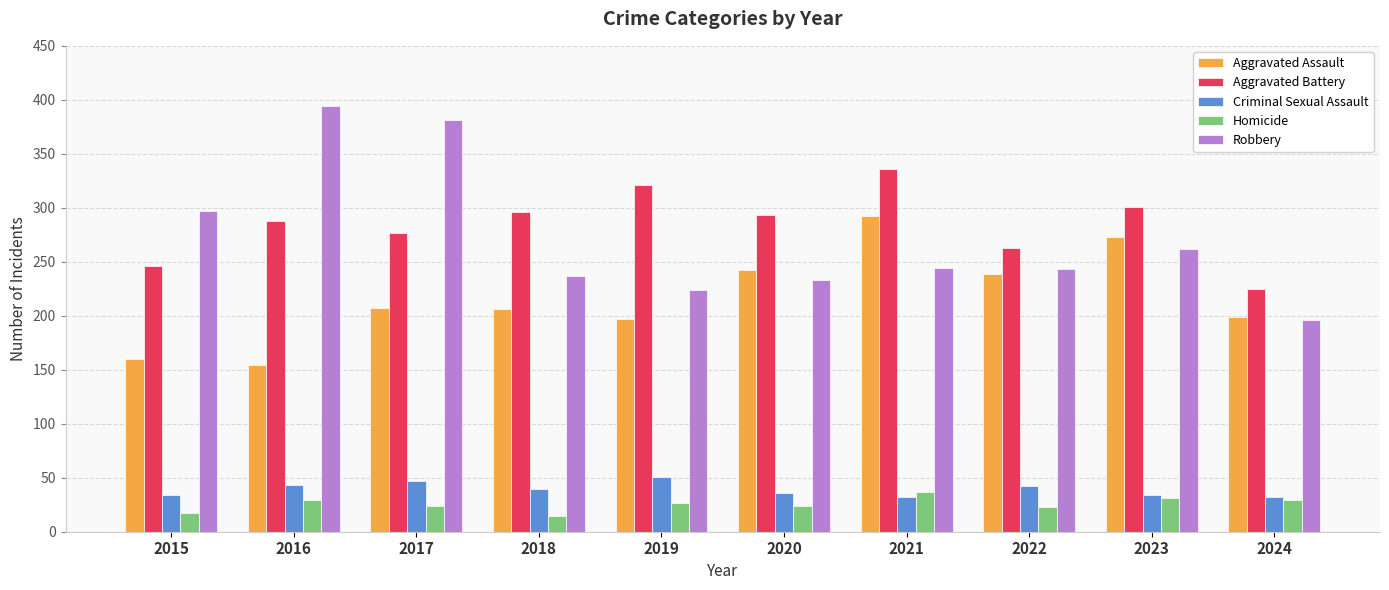

Does the chart contain any negative values?

No